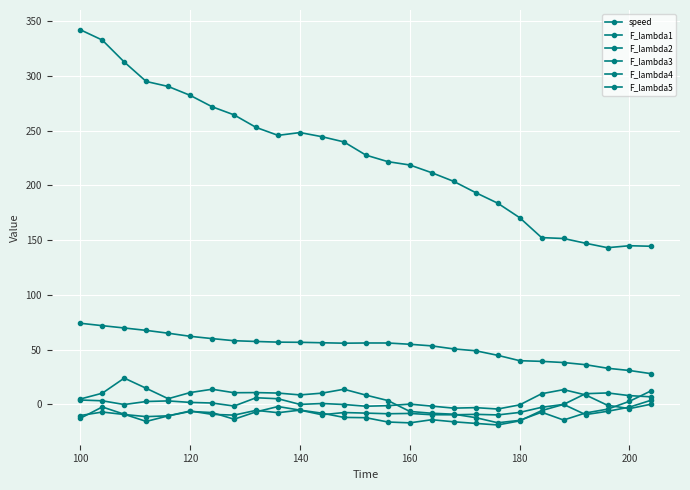

Is this an area chart (filled region under the line)?

No